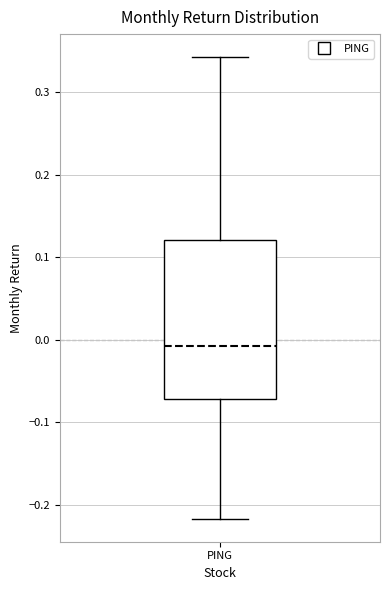

Where is the upper edge of the box for PING on the y-axis? The values are not printed on the chart, so give them approximately, as read against the axis.

0.12